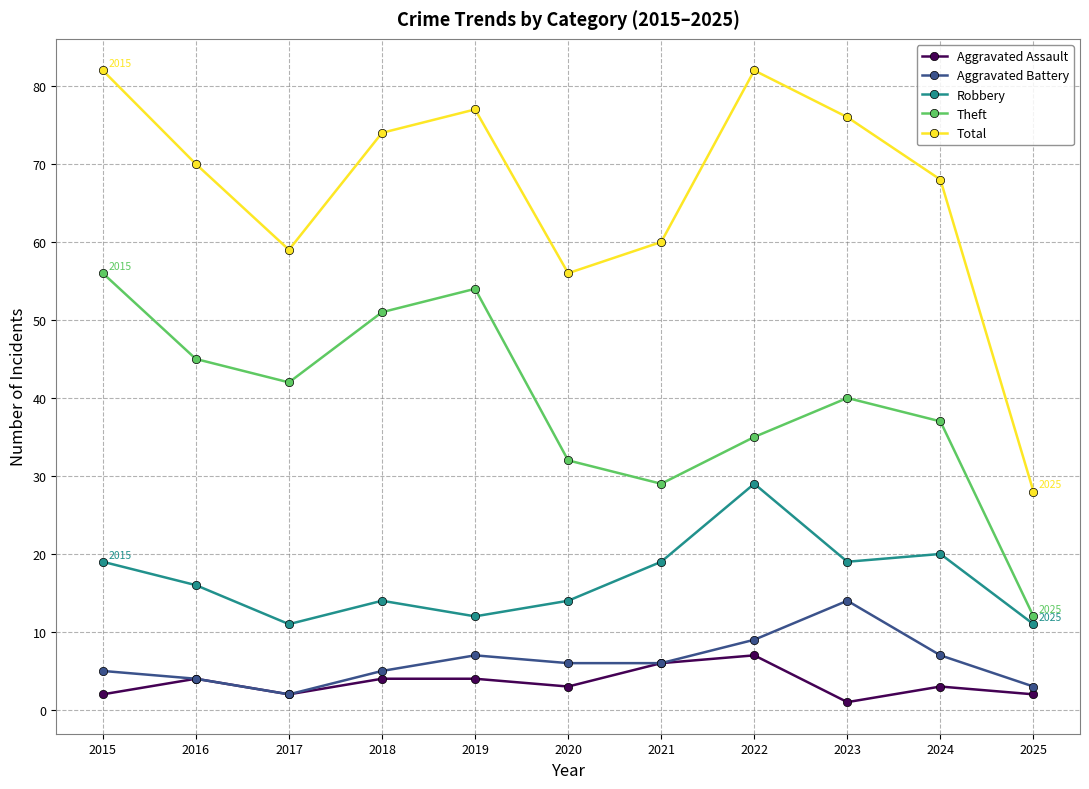

True or false: Theft and Robbery intersect in this chart.

False